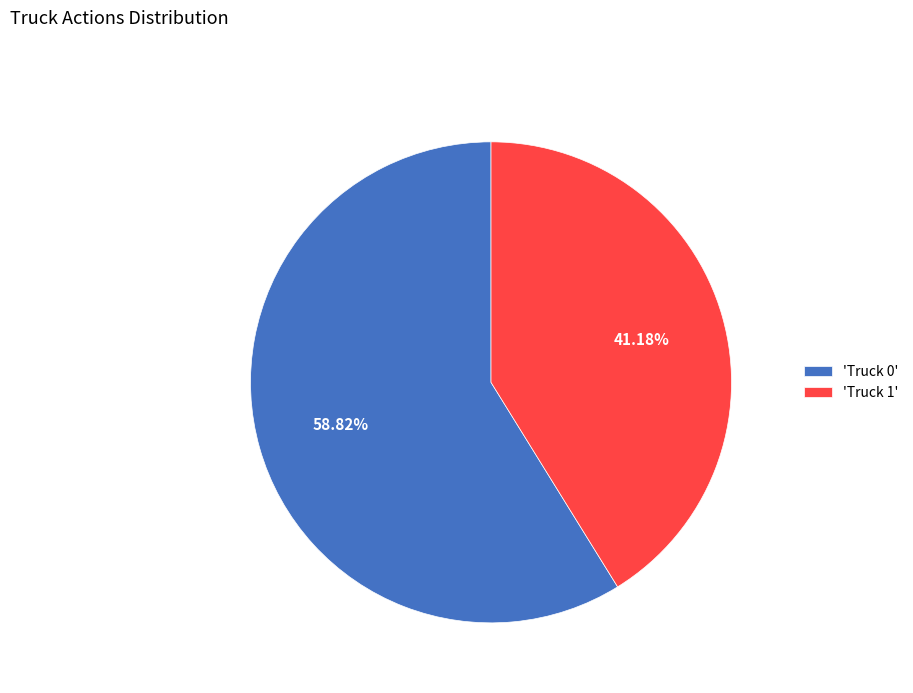

Combined, do 'Truck 0' and 'Truck 1' account for over 50%?

Yes